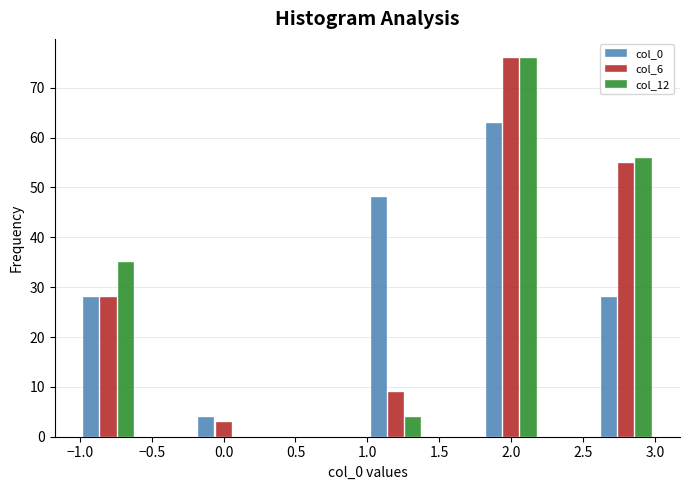

In the col_6 series, which range on the x-axis has the tallest bar?

1.8 to 2.2